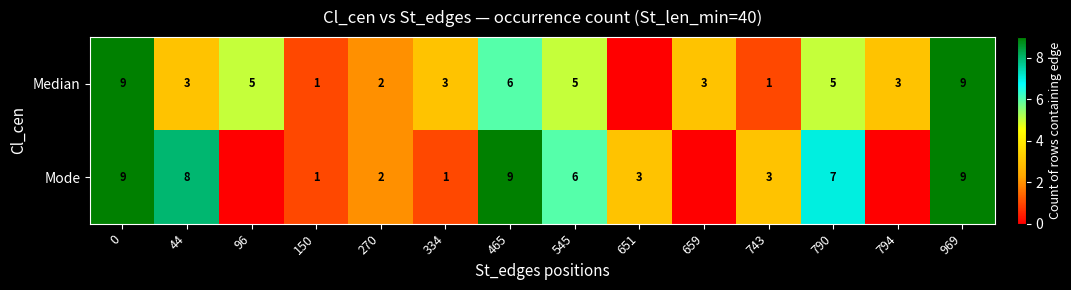

What is the difference between the Median values at 44 and 96?

2